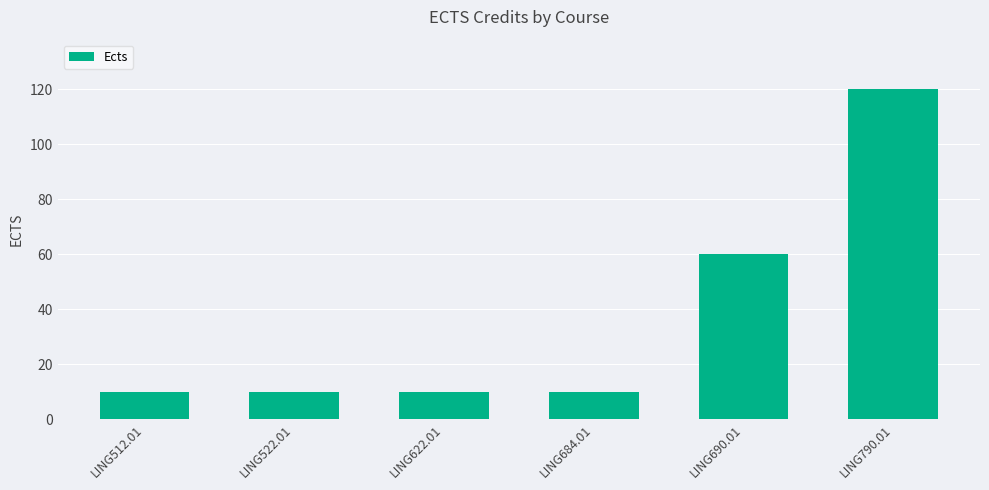

Reading left to right, what are all the values shown in this chart?

LING512.01=10	LING522.01=10	LING622.01=10	LING684.01=10	LING690.01=60	LING790.01=120